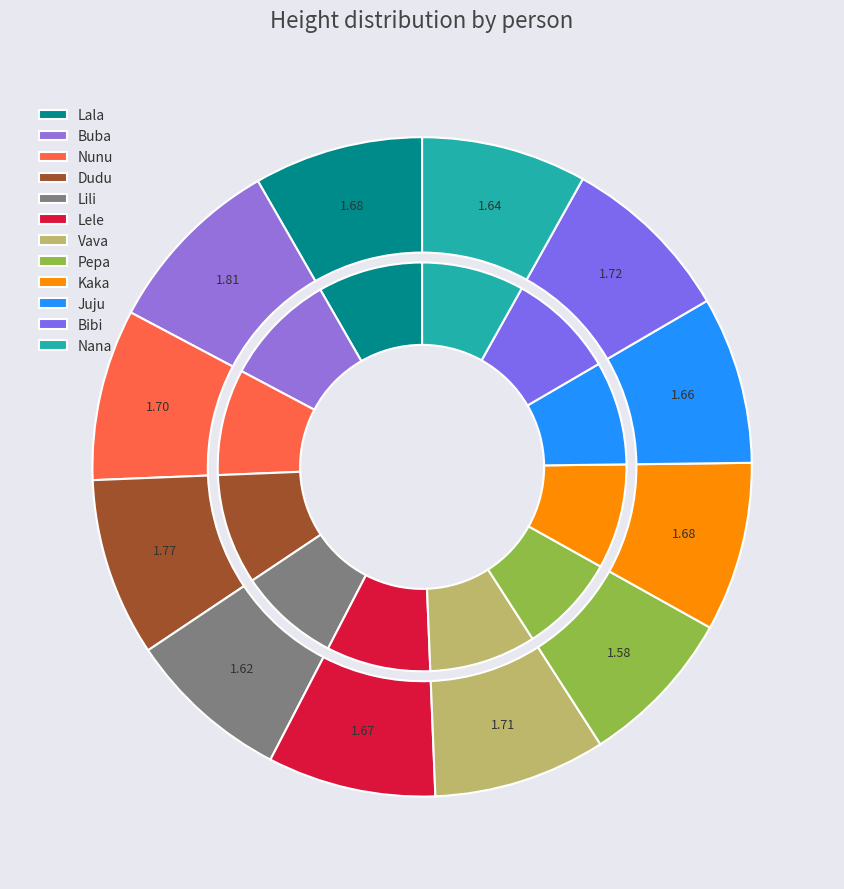

To the nearest percent, what portion does Bibi represent?

8%